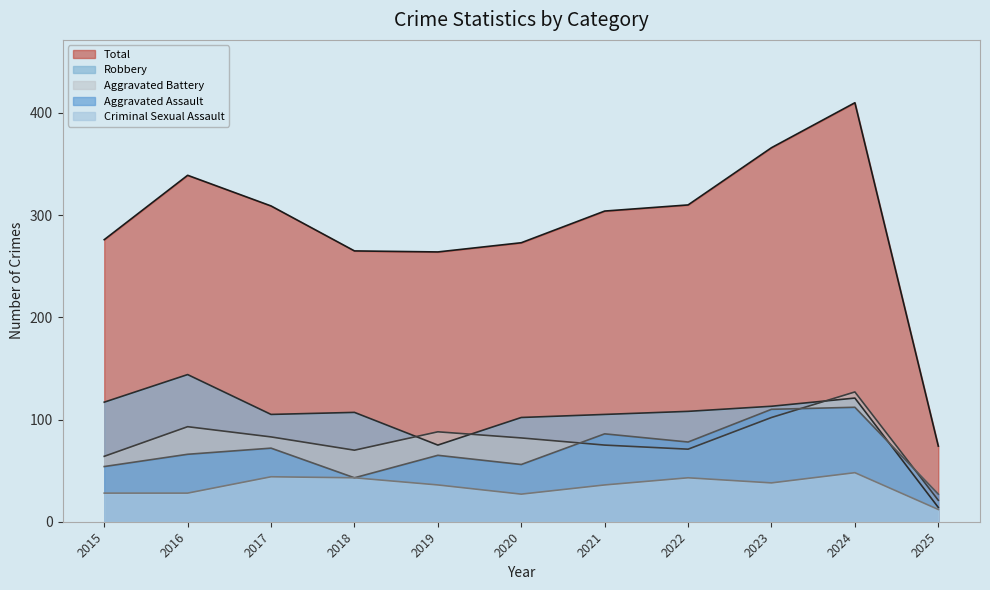

Which series has the largest total across all categories?

Total